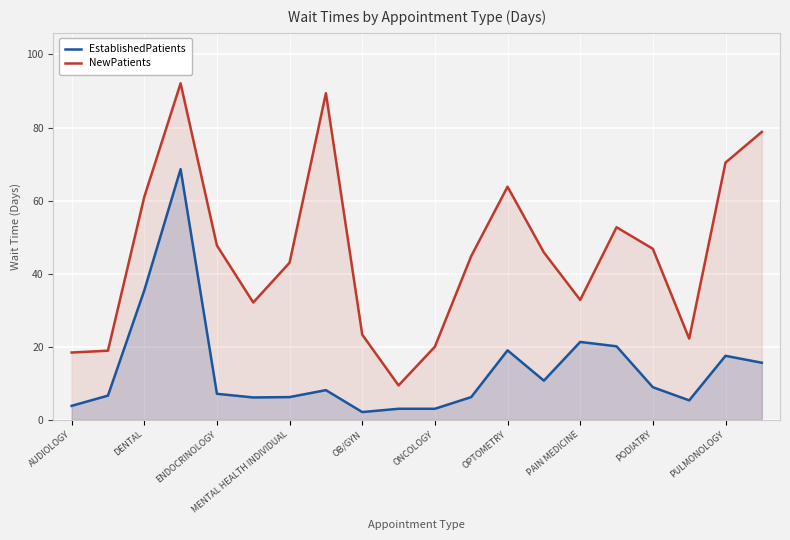

What is the sum of all NewPatients values?

913.4